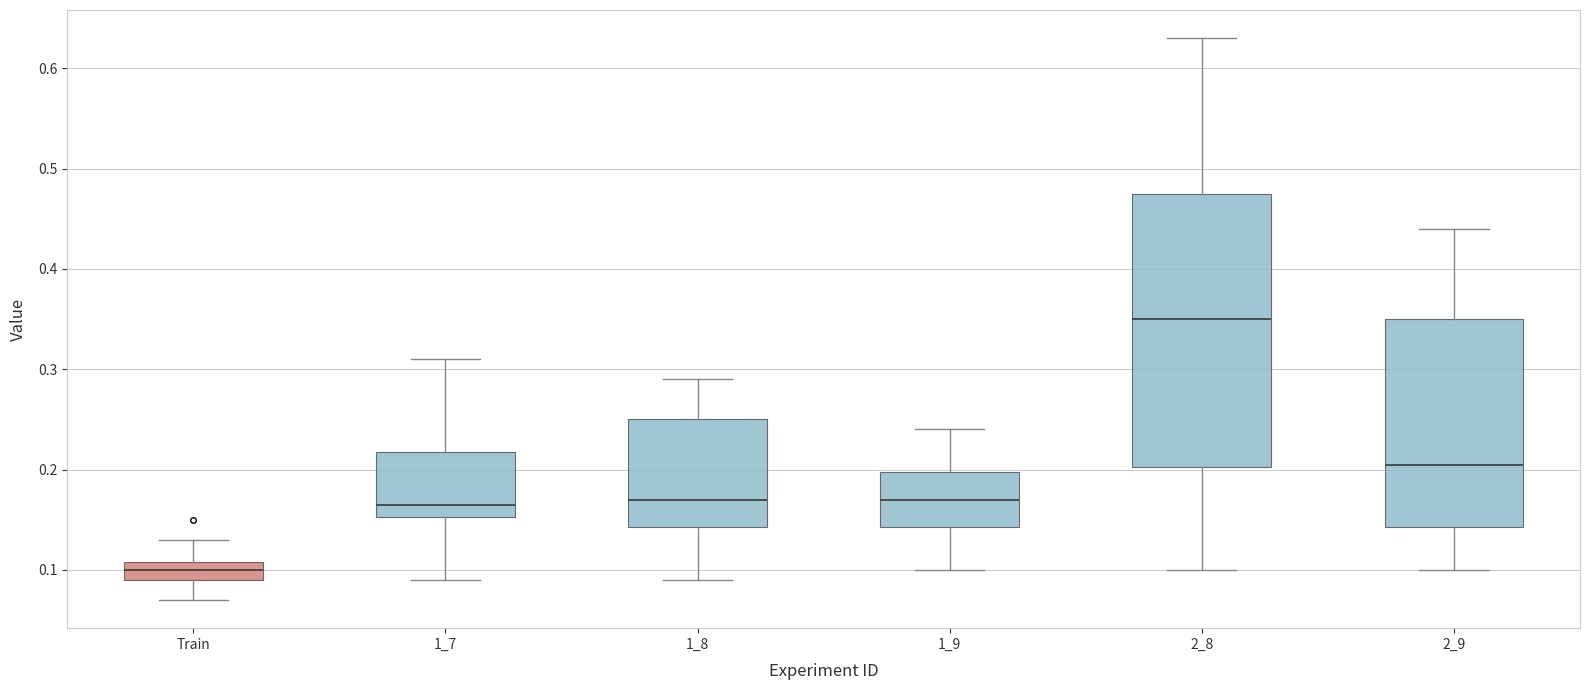

Where is the upper edge of the box for 1_9 on the y-axis? The values are not printed on the chart, so give them approximately, as read against the axis.

0.20